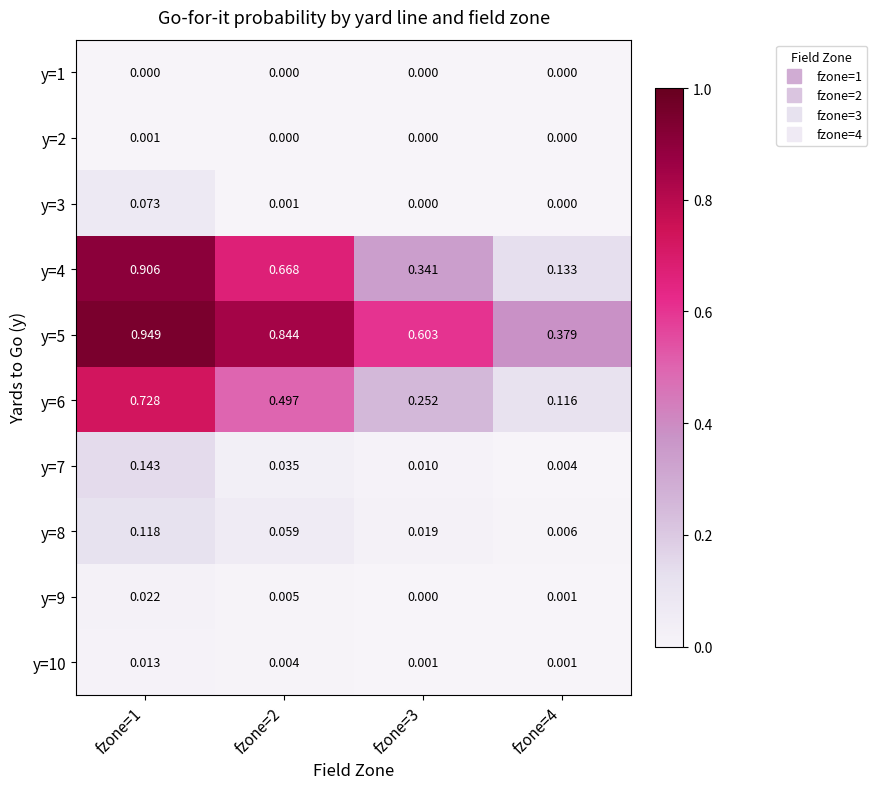

What is the total value across all series at fzone=4?

0.6